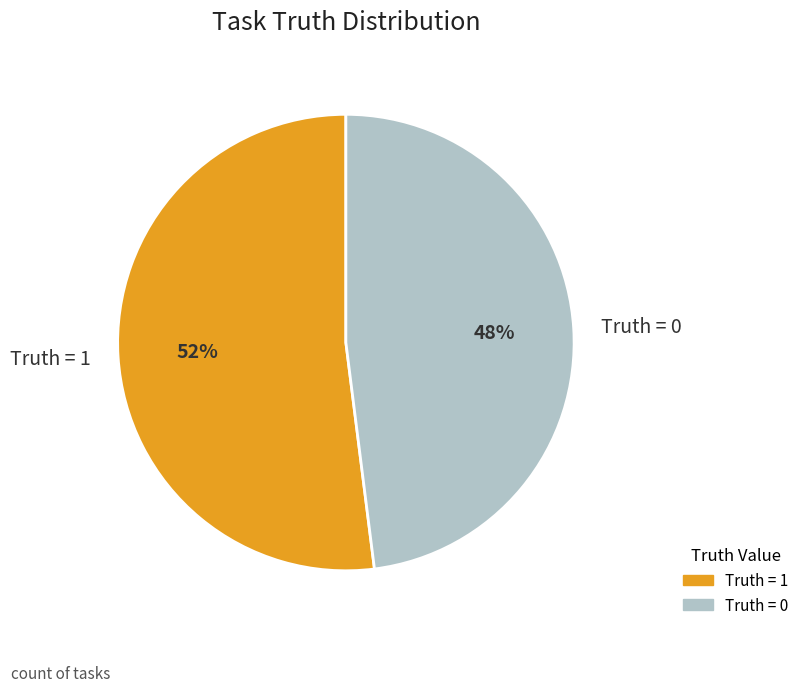

To the nearest percent, what is the combined percentage of Truth = 1 and Truth = 0?

100%